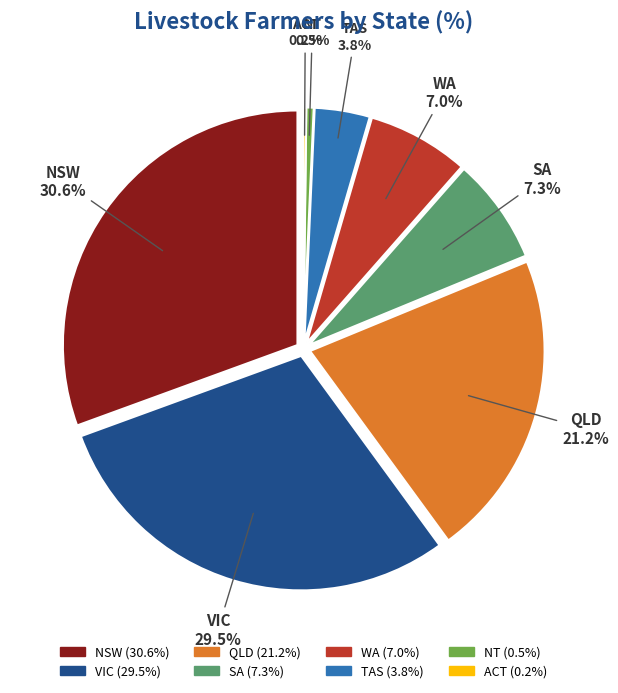

Do VIC and NT together represent more than half of the pie?

No